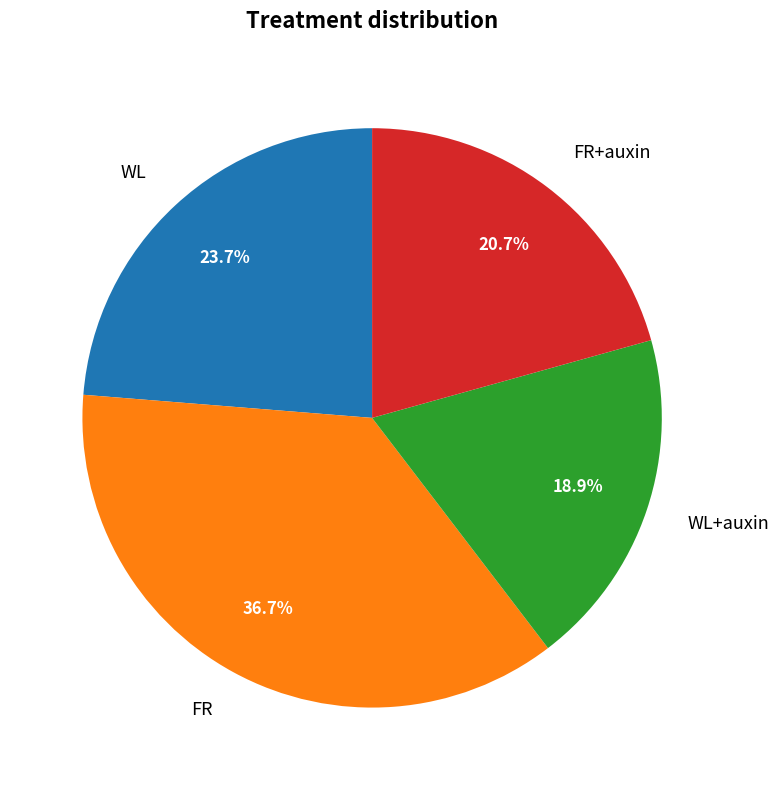

Rank the categories by value from highest to lowest.

FR, WL, FR+auxin, WL+auxin